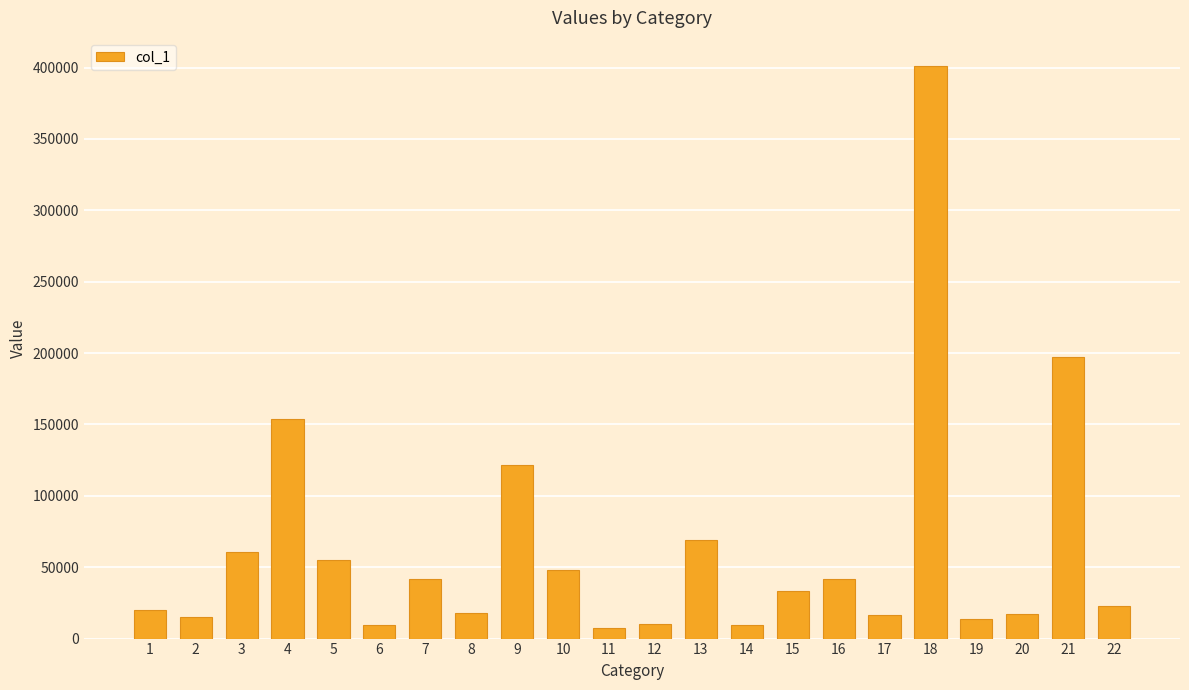

What is the change in value from 1 to 16?

+21948.7